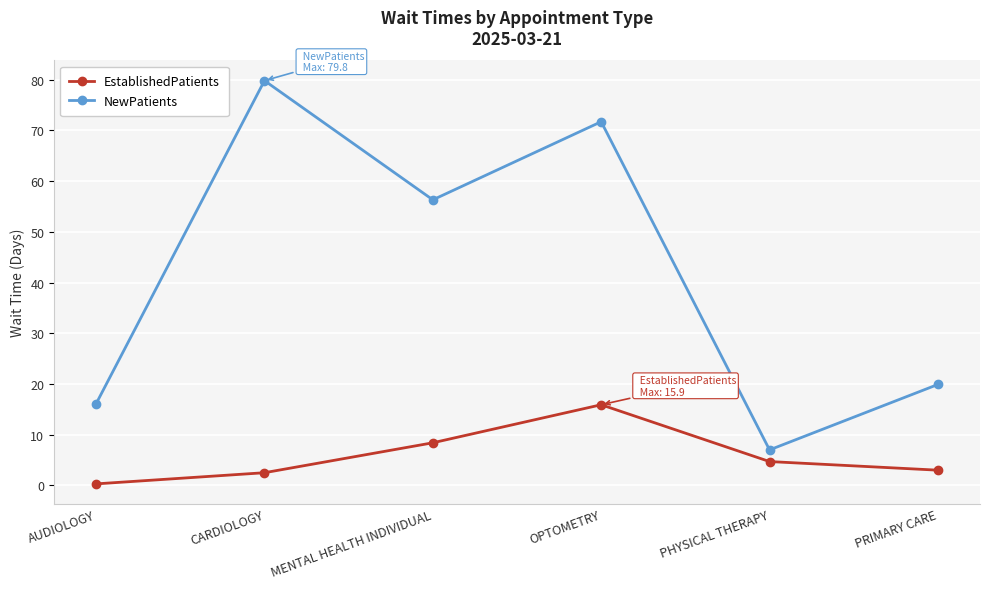

What position from the left is AUDIOLOGY?

1